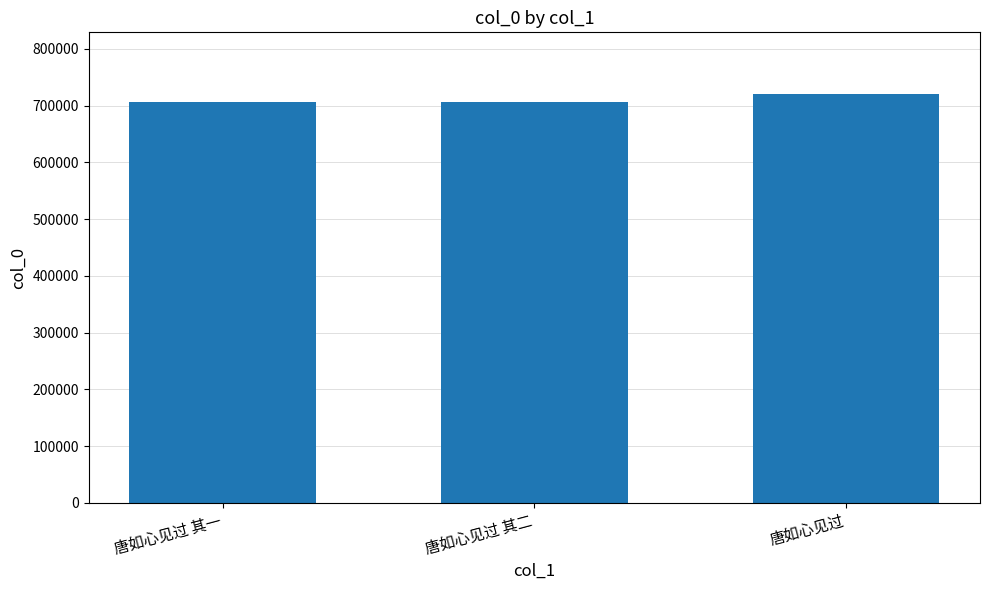

What is the sum of all values?

2134082